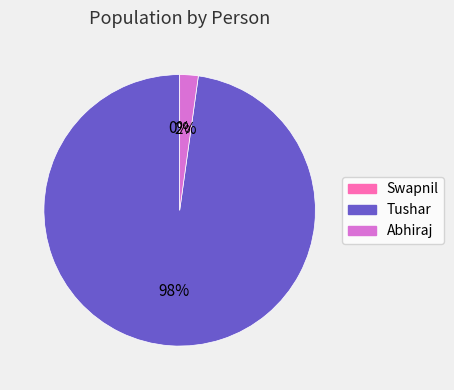

Is the sum of Tushar and Abhiraj greater than half?

Yes